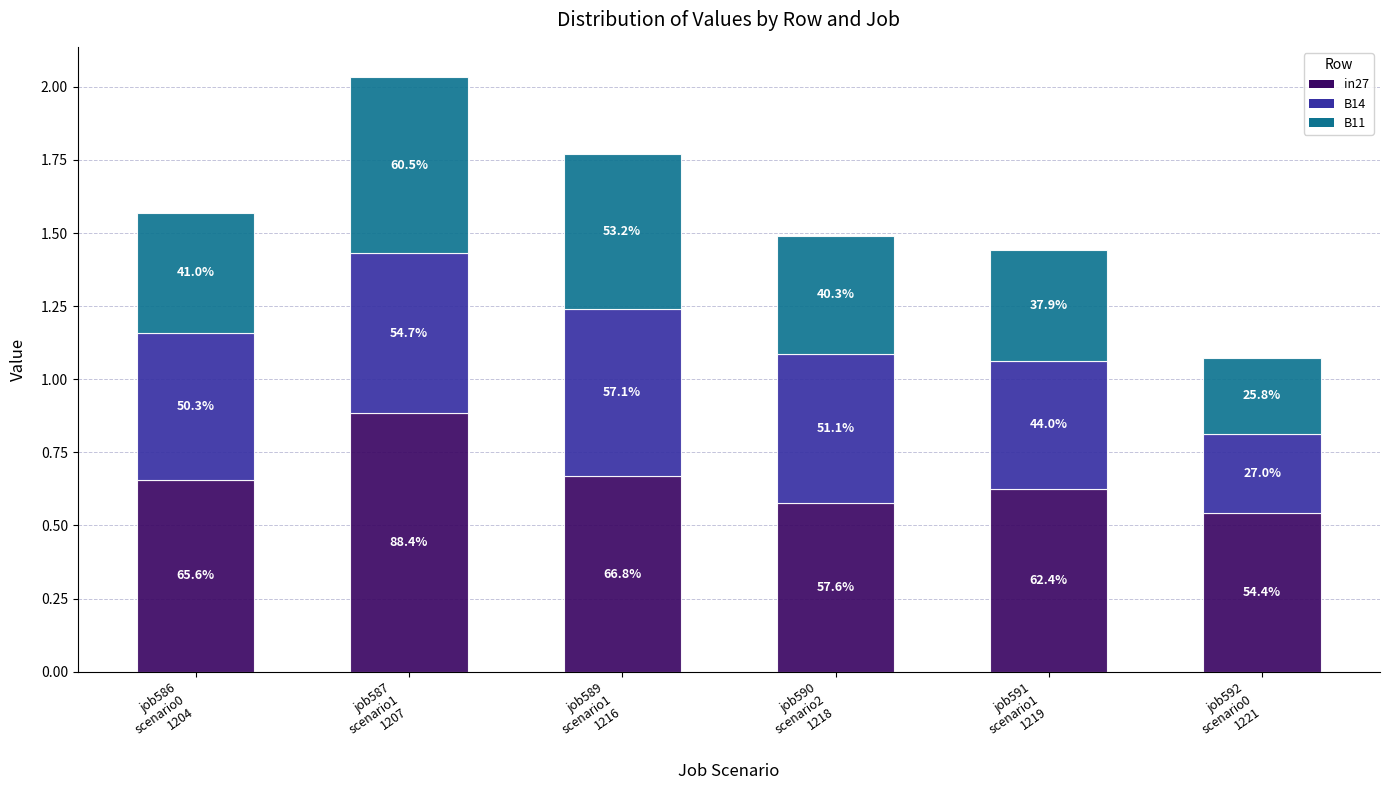

What is the label of the 3rd bar from the right?

job590
scenario2
1218